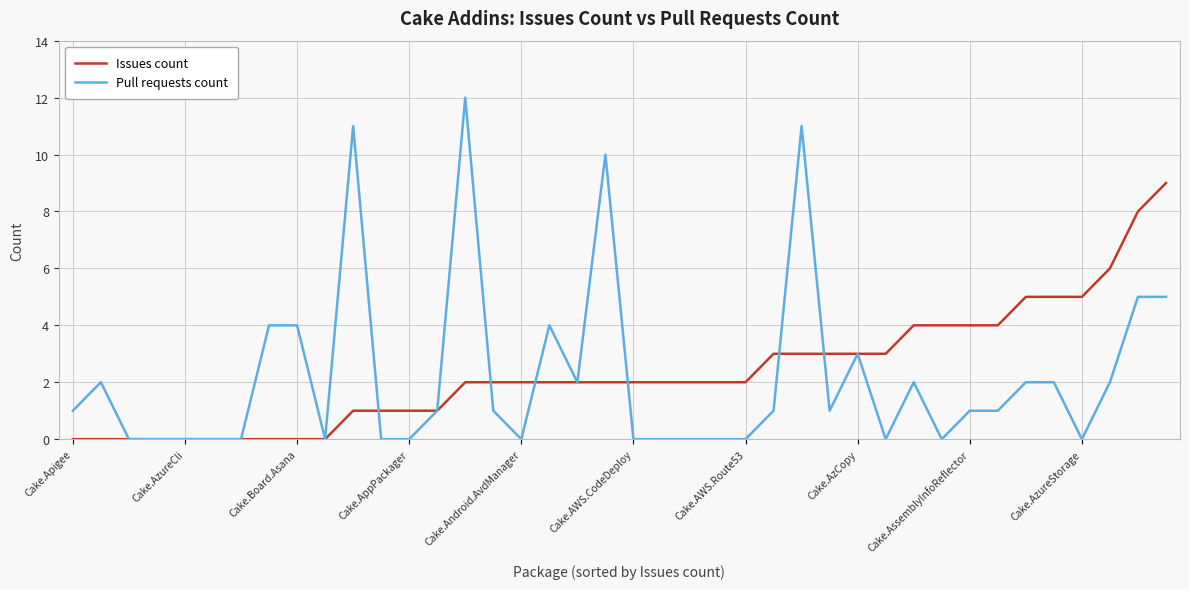

List the series in order of their peak value, highest first.

Pull requests count, Issues count